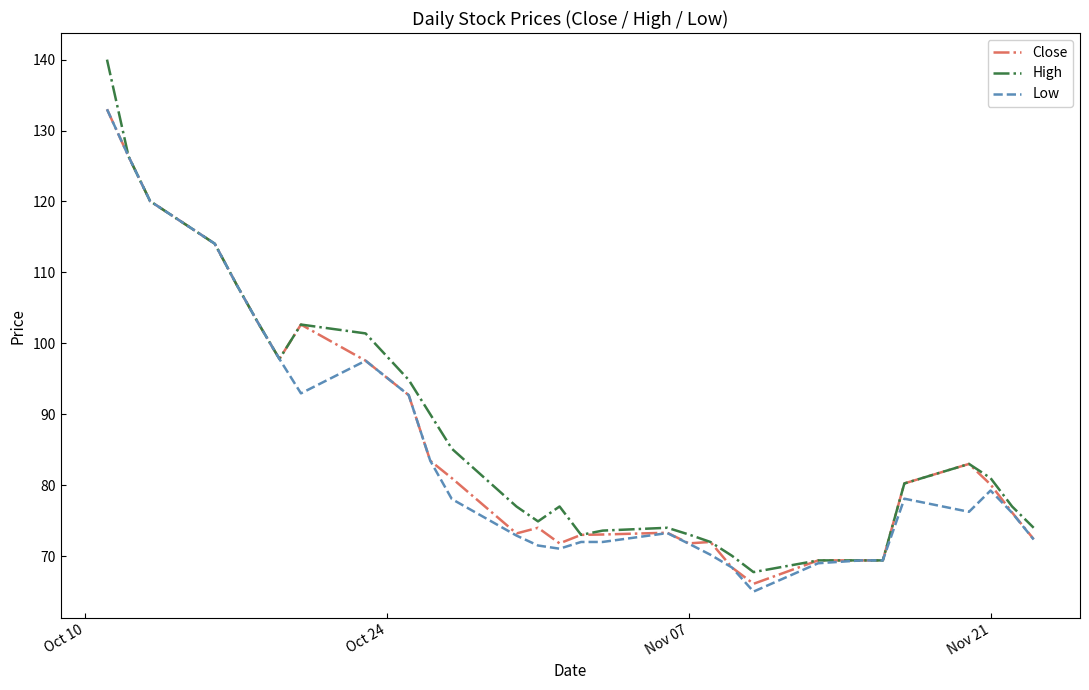

What is the maximum value shown in the chart?

140.0